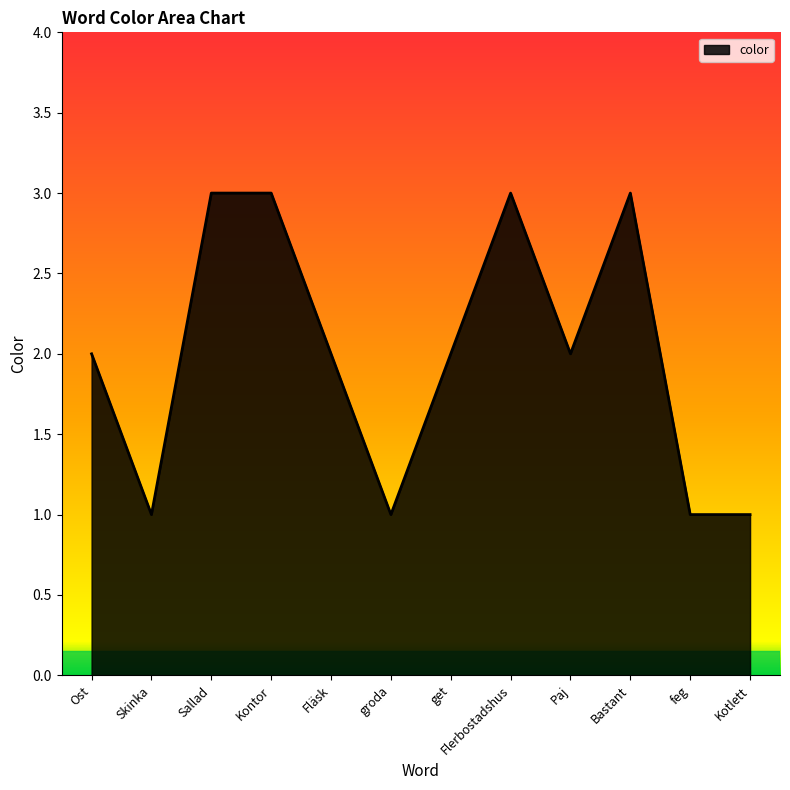

What position from the left is Paj?

9